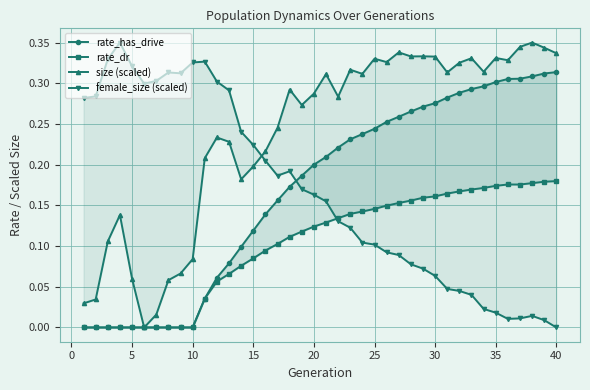

True or false: rate_has_drive and size (scaled) cross at least once.

False